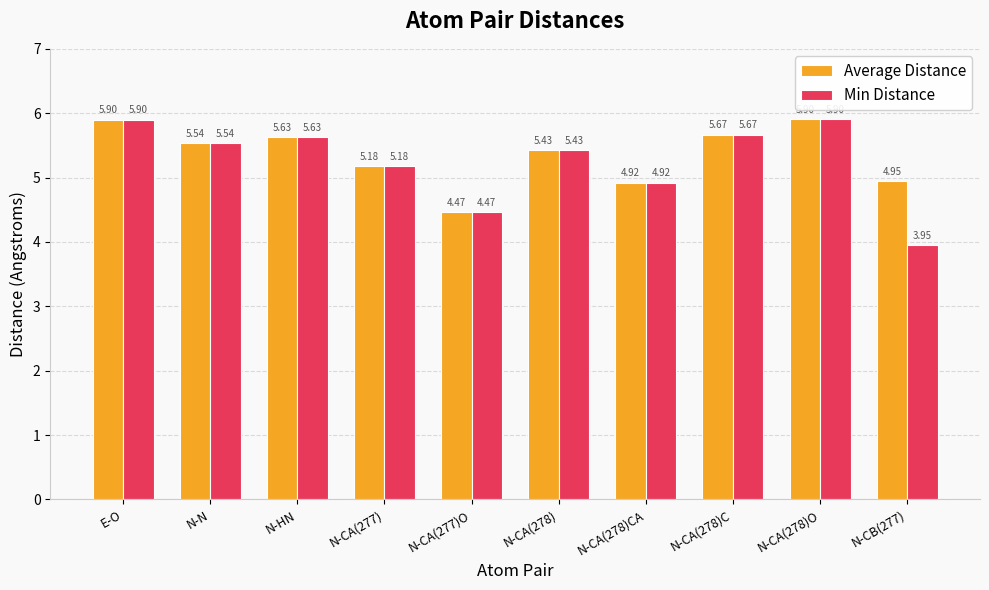

Is the value of Min Distance at N-CB(277) greater than the value of Average Distance at N-CA(278)O?

No